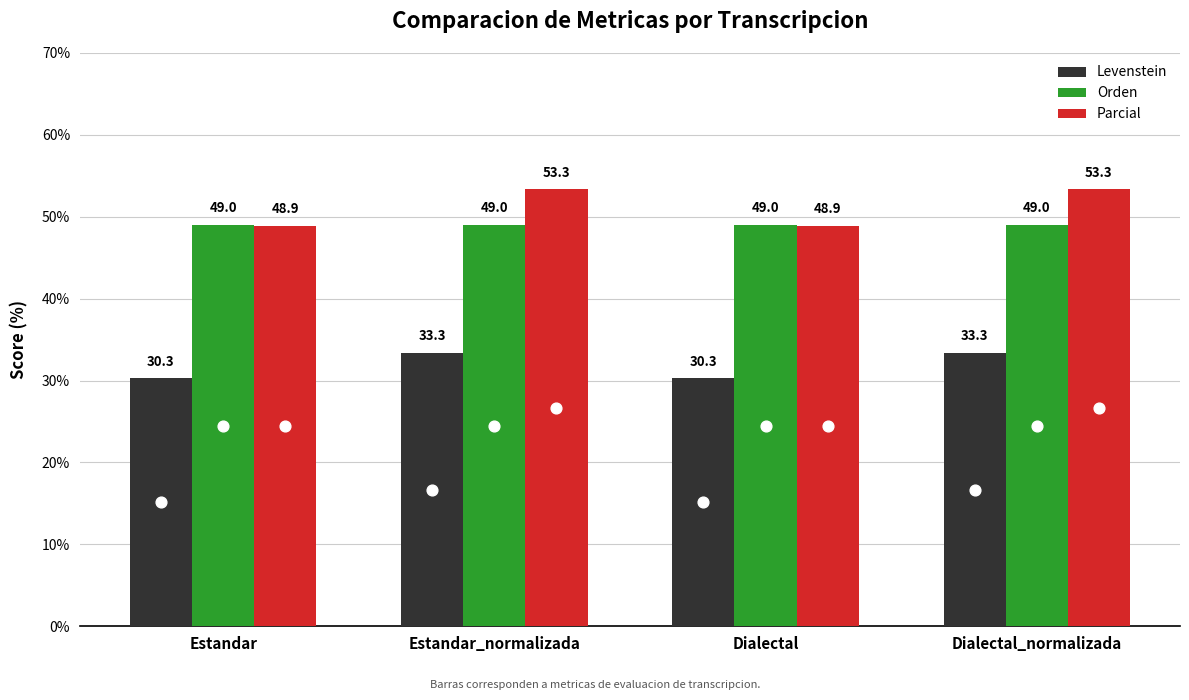

Which series has the largest Y range (max minus min)?

Parcial